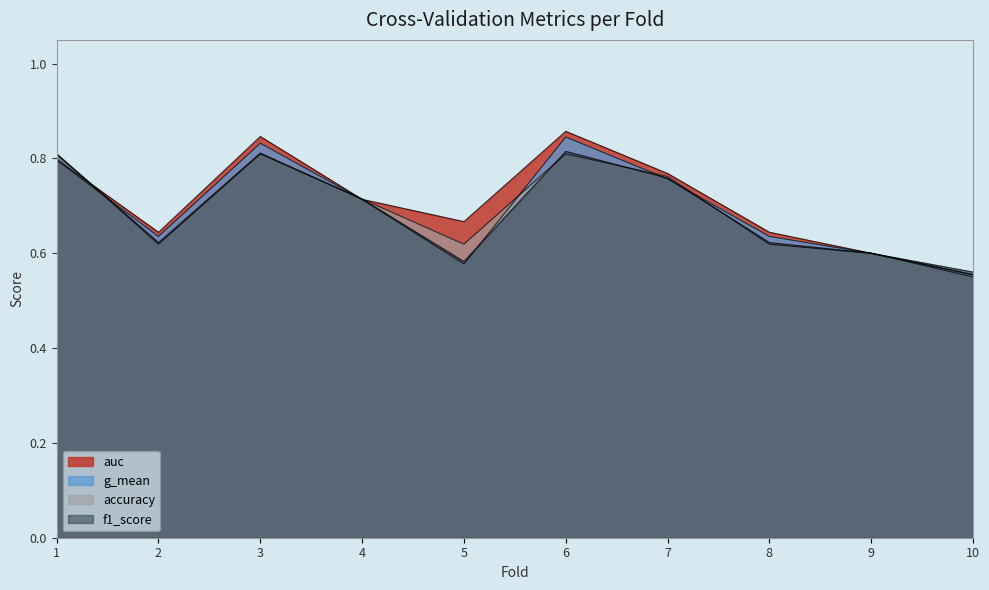

True or false: f1_score has more than 0 interior local peaks.

True